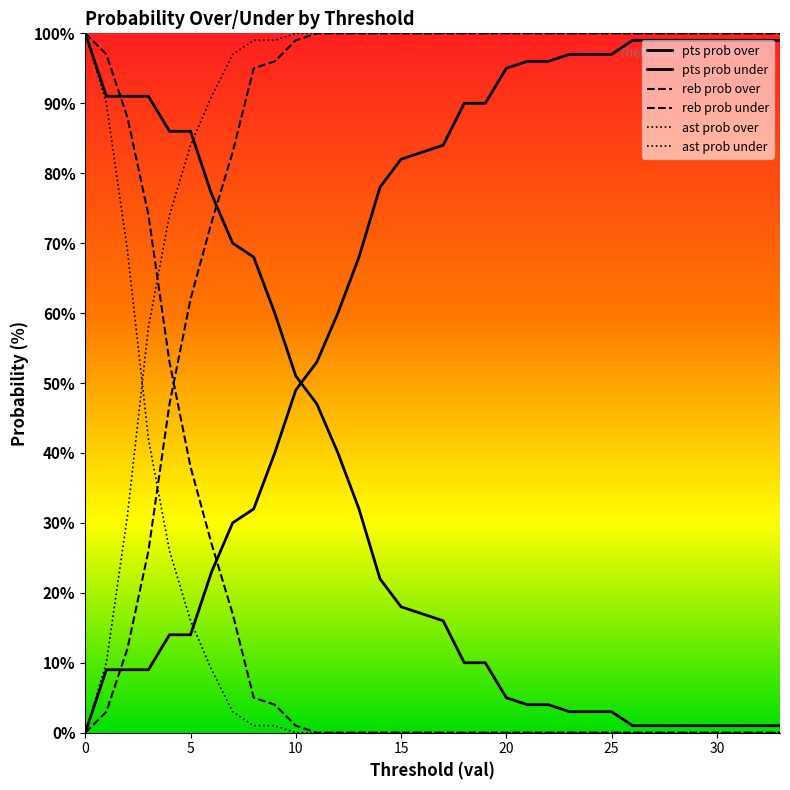

Reading left to right, what are all the values shown in this chart?

pts prob over: 0=100	1=91	2=91	3=91	4=86	5=86	6=77	7=70	8=68	9=60	10=51	11=47	12=40	13=32	14=22	15=18	16=17	17=16	18=10	19=10	20=5	21=4	22=4	23=3	24=3	25=3	26=1	27=1	28=1	29=1	30=1	31=1	32=1	33=1
pts prob under: 0=0	1=9	2=9	3=9	4=14	5=14	6=23	7=30	8=32	9=40	10=49	11=53	12=60	13=68	14=78	15=82	16=83	17=84	18=90	19=90	20=95	21=96	22=96	23=97	24=97	25=97	26=99	27=99	28=99	29=99	30=99	31=99	32=99	33=99
reb prob over: 0=100	1=97	2=88	3=74	4=53	5=38	6=27	7=17	8=5	9=4	10=1	11=0	12=0	13=0	14=0	15=0	16=0	17=0	18=0	19=0	20=0	21=0	22=0	23=0	24=0	25=0	26=0	27=0	28=0	29=0	30=0	31=0	32=0	33=0
reb prob under: 0=0	1=3	2=12	3=26	4=47	5=62	6=73	7=83	8=95	9=96	10=99	11=100	12=100	13=100	14=100	15=100	16=100	17=100	18=100	19=100	20=100	21=100	22=100	23=100	24=100	25=100	26=100	27=100	28=100	29=100	30=100	31=100	32=100	33=100
ast prob over: 0=100	1=90	2=69	3=42	4=26	5=16	6=9	7=3	8=1	9=1	10=0	11=0	12=0	13=0	14=0	15=0	16=0	17=0	18=0	19=0	20=0	21=0	22=0	23=0	24=0	25=0	26=0	27=0	28=0	29=0	30=0	31=0	32=0	33=0
ast prob under: 0=0	1=10	2=31	3=58	4=74	5=84	6=91	7=97	8=99	9=99	10=100	11=100	12=100	13=100	14=100	15=100	16=100	17=100	18=100	19=100	20=100	21=100	22=100	23=100	24=100	25=100	26=100	27=100	28=100	29=100	30=100	31=100	32=100	33=100